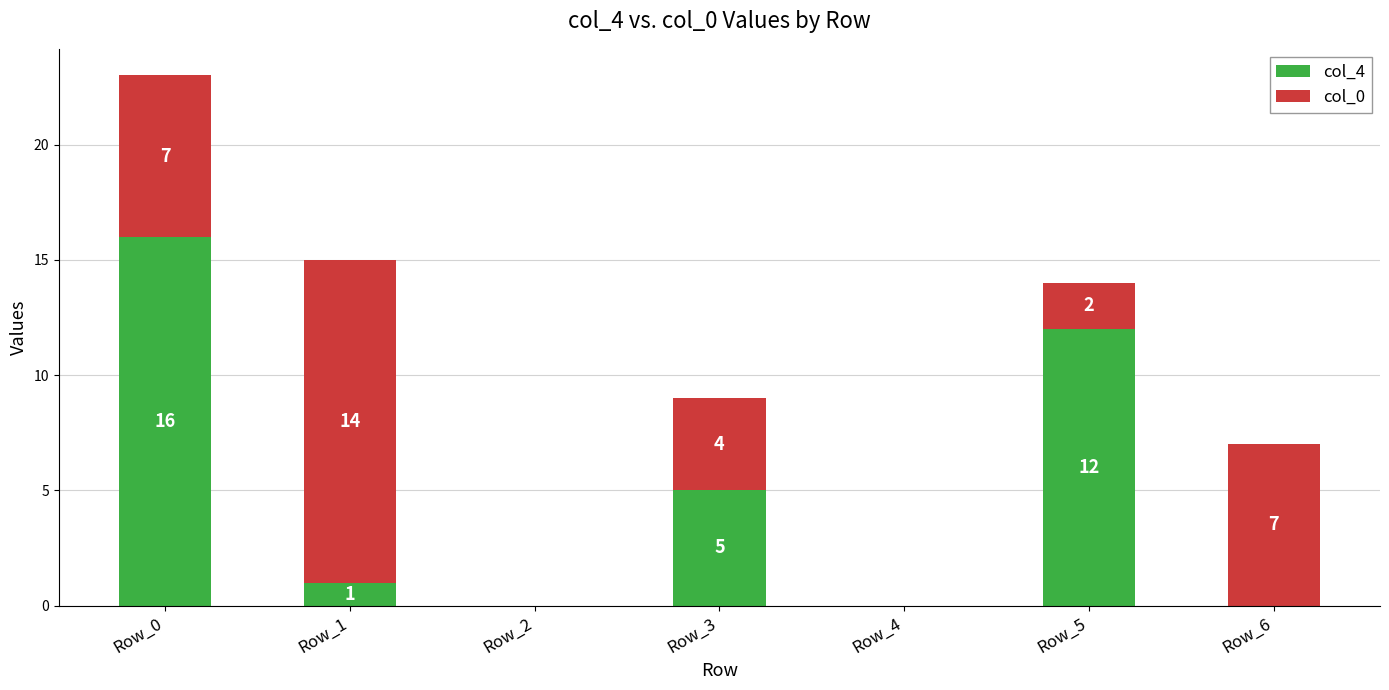

Where does the col_4 series first go above 1?

Row_0